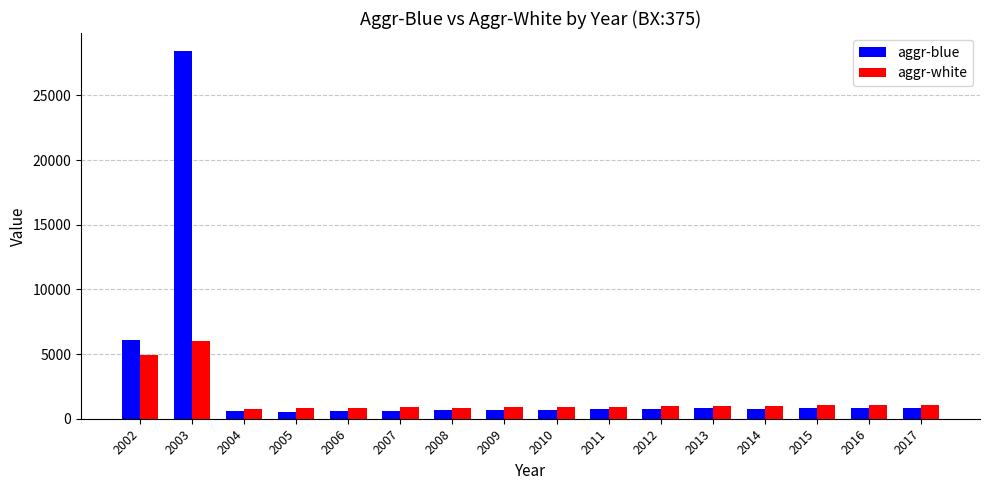

The aggr-white series shows 933.6 at 2011. True or false?

True